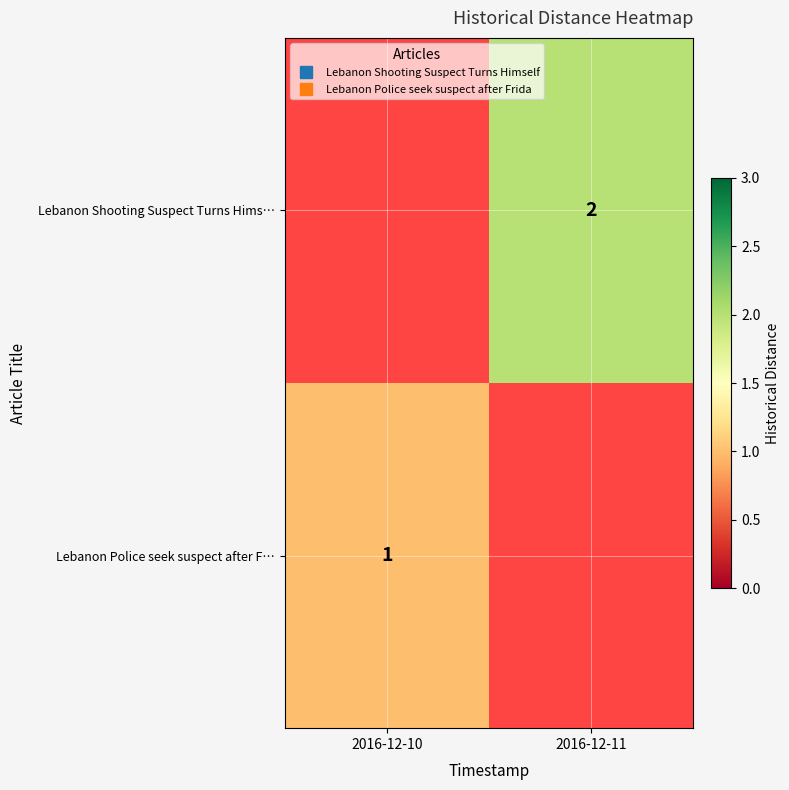

At which category is the sum across all series the highest?

2016-12-11